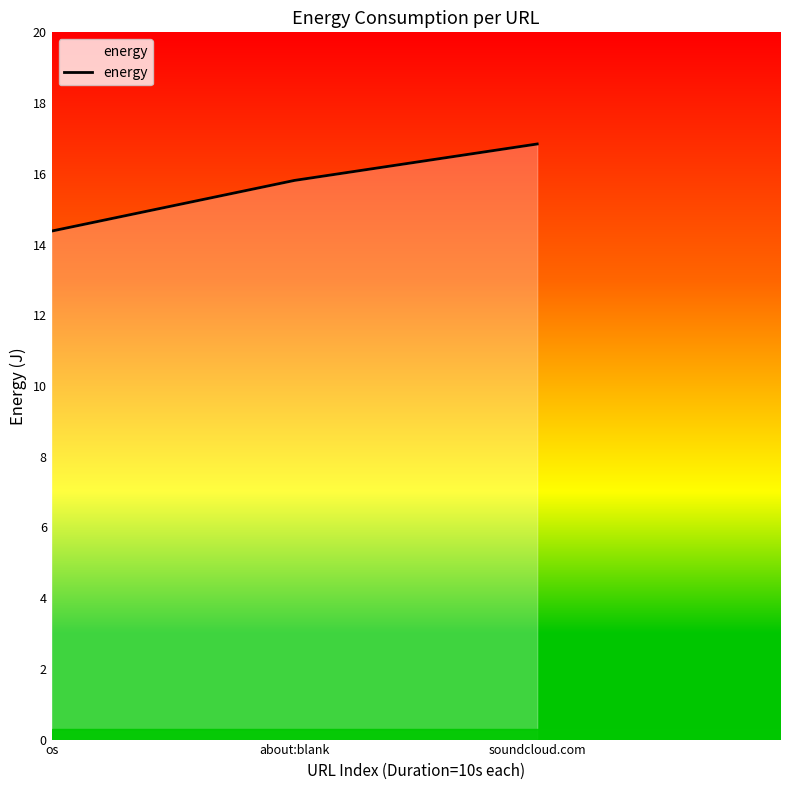

Approximately how many times larger is the value at soundcloud.com compared to os?

1.2